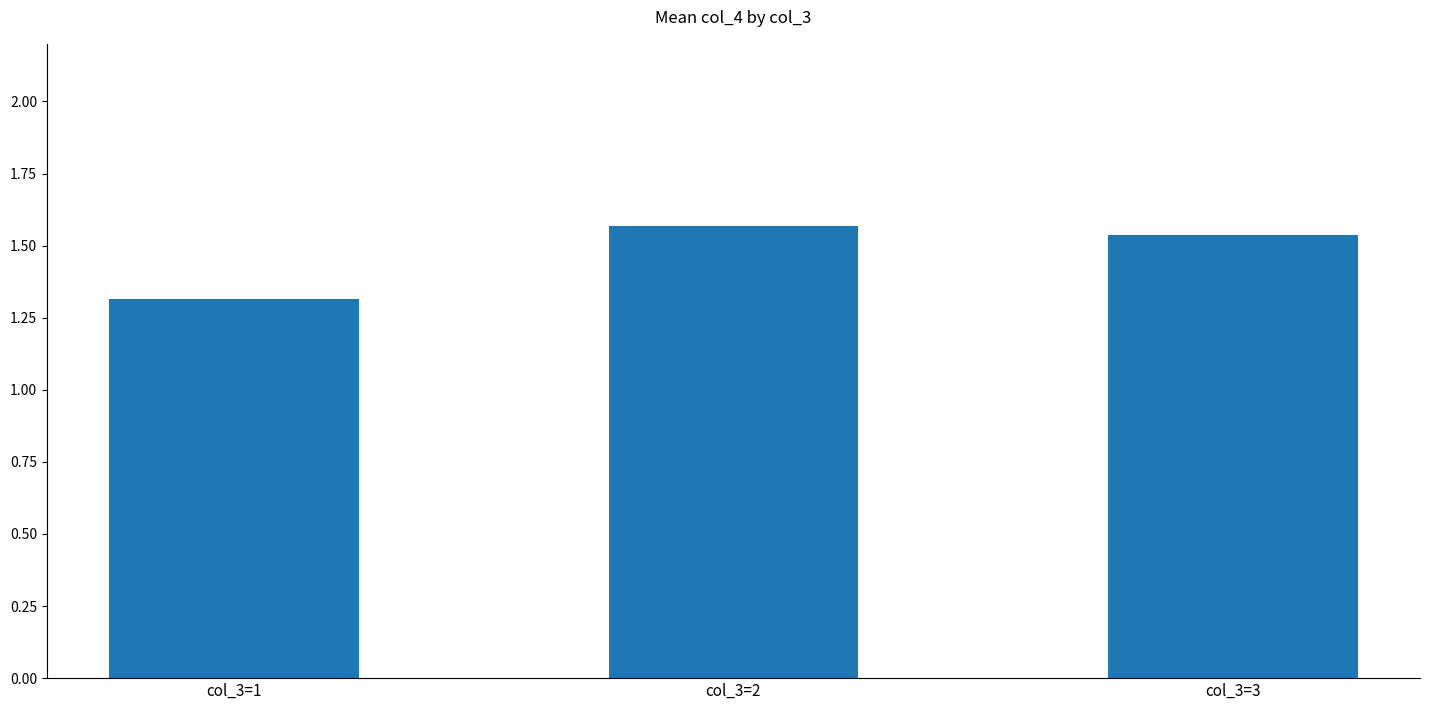

True or false: the data shows 0.9 at col_3=1.

False